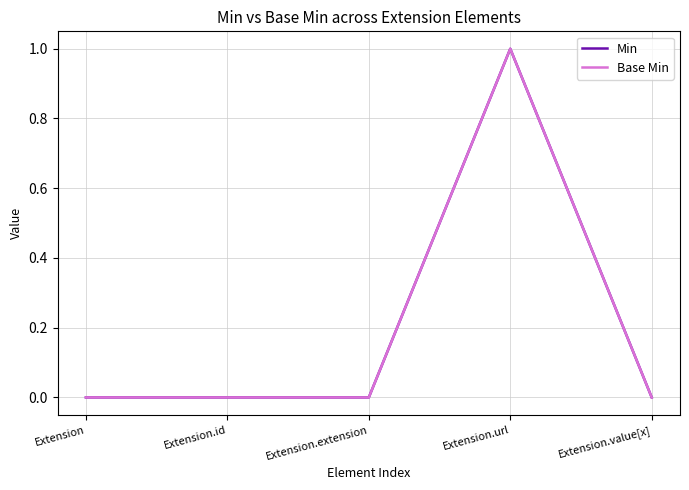

True or false: Base Min and Min cross at least once.

False